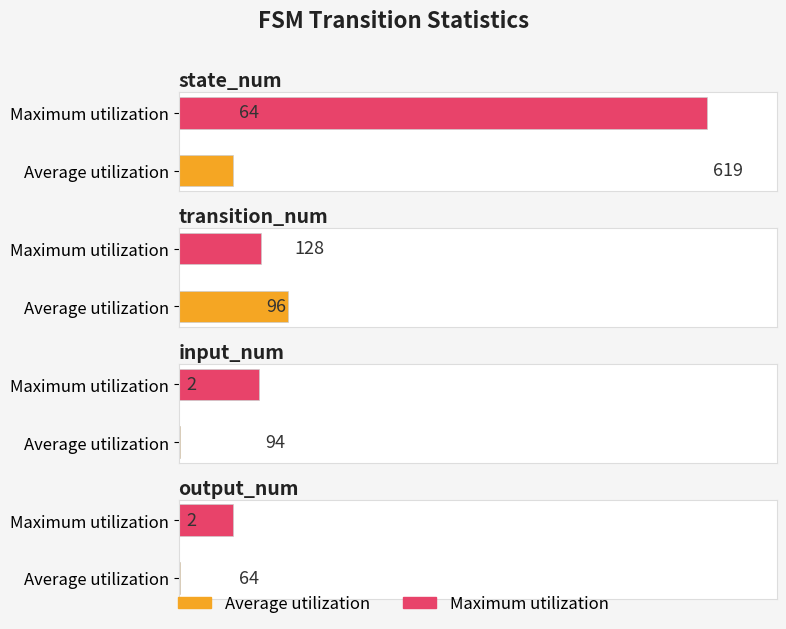

What is the highest value of the Average utilization series?

128